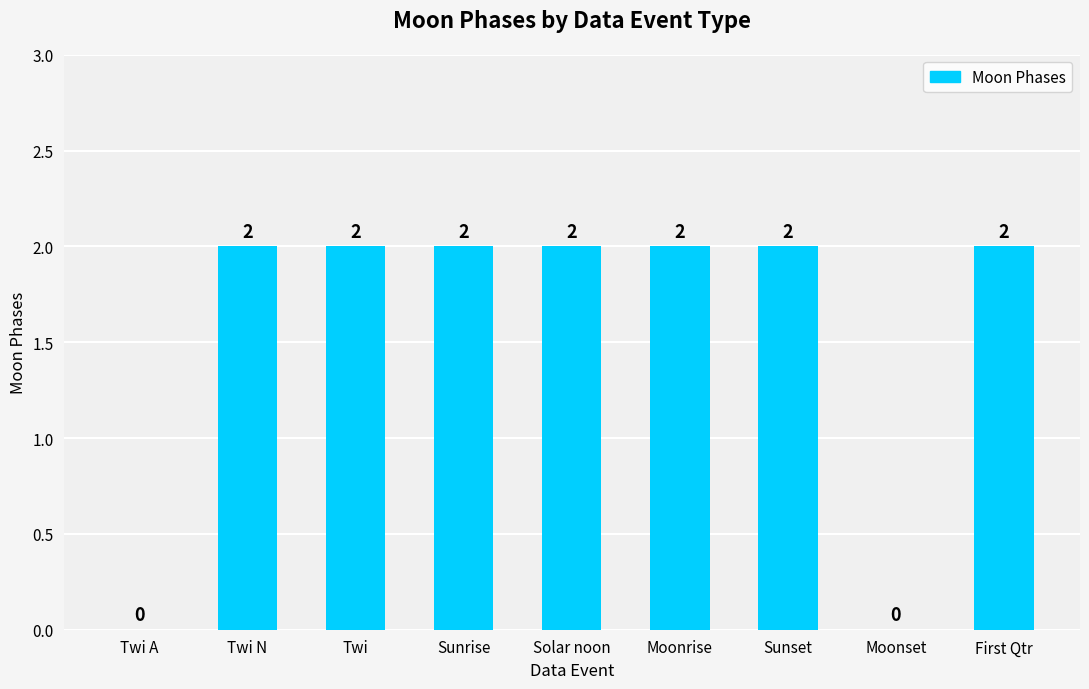

What is the average value?

2